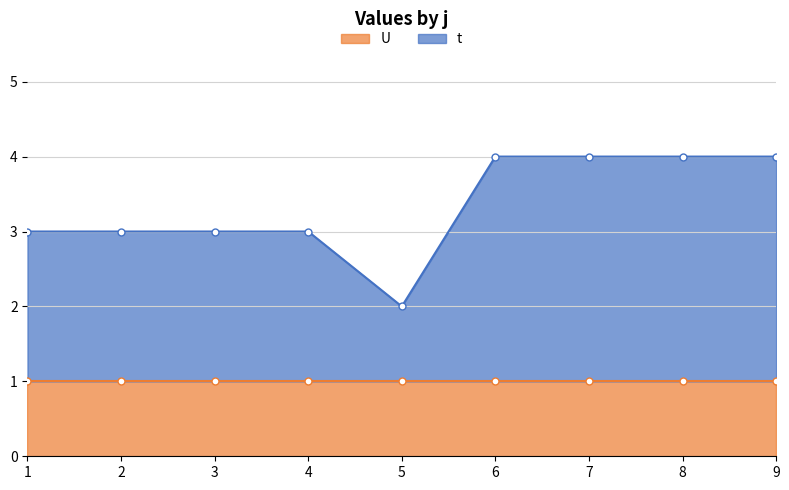

What is the change in value from 3 to 8?

+1